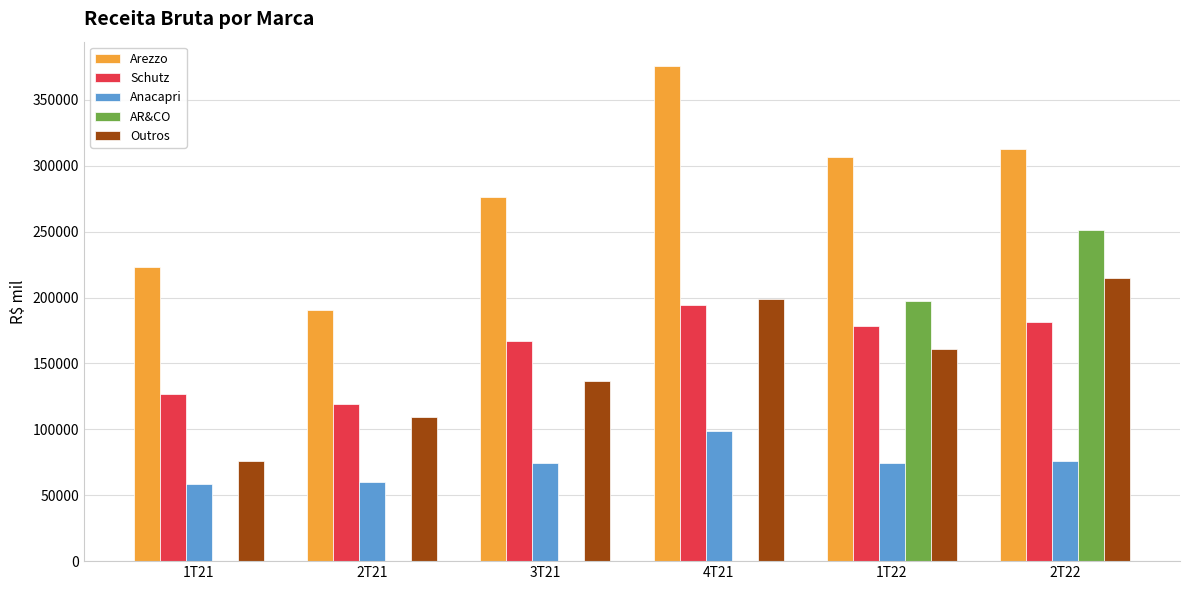

Are the bars grouped side by side (vs. stacked)?

Yes